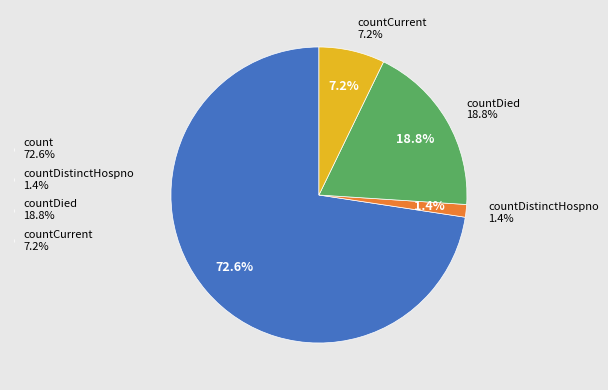

Is count the majority of the pie?

Yes